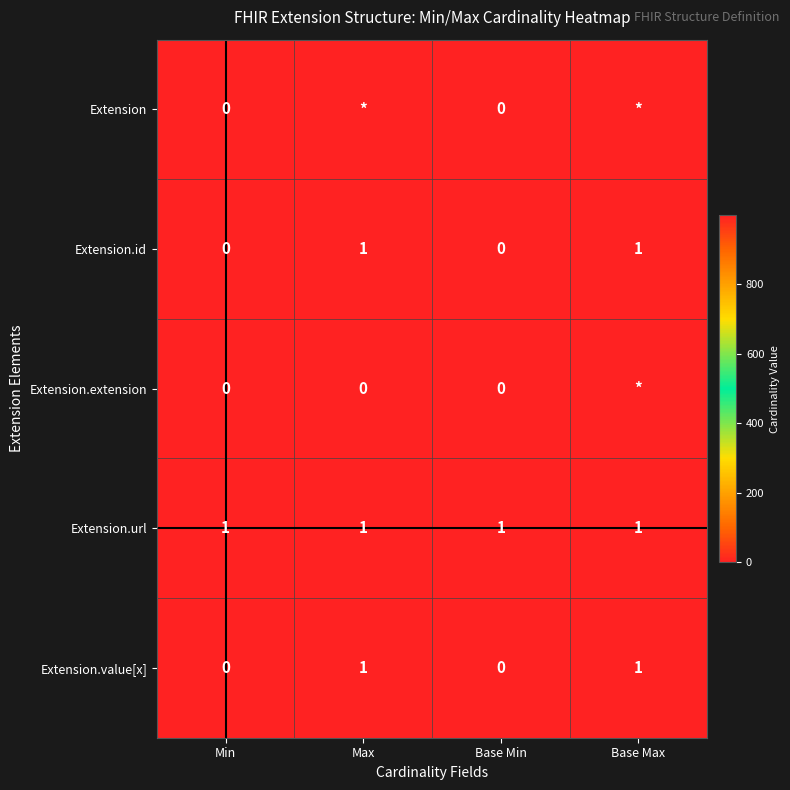

How many distinct data groups are displayed?

5